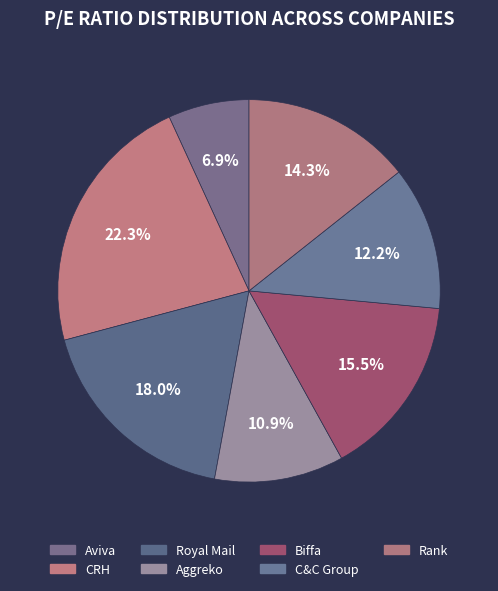

Does C&C Group account for over 50% of the chart?

No